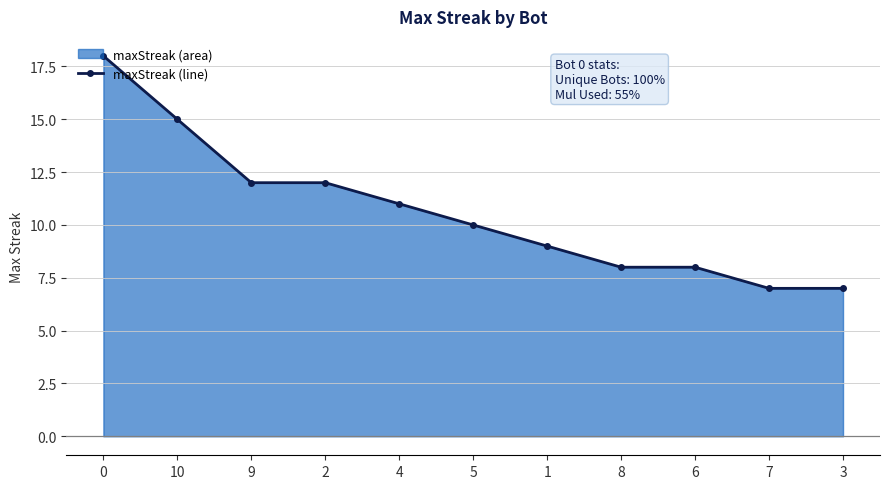

The value at 1 is 9. True or false?

True